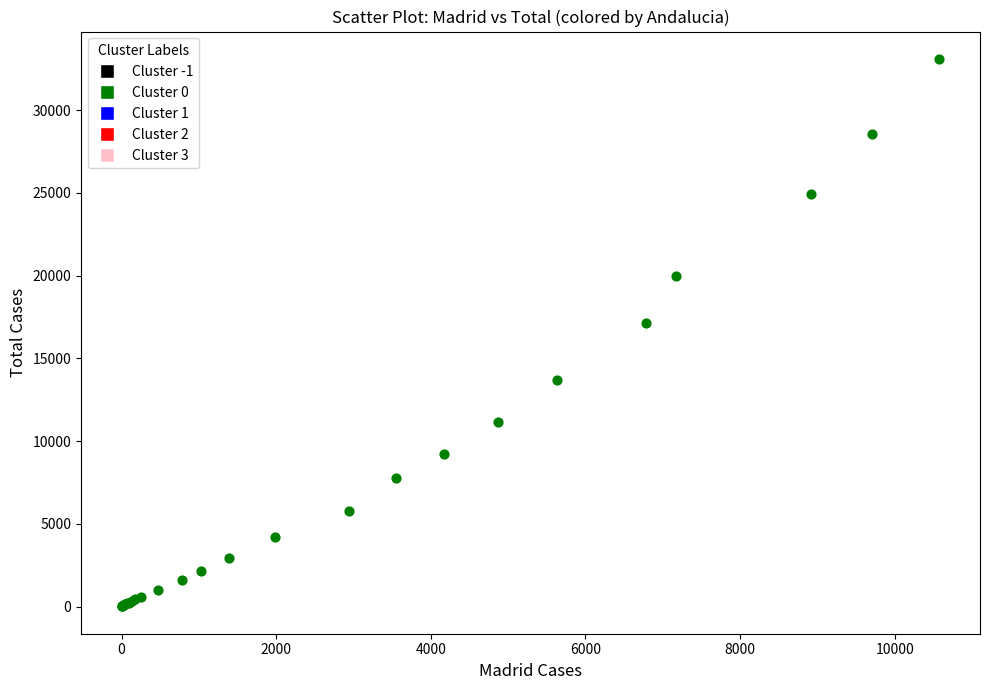

What Y value in the scatter plot is closest to 16552?

17147